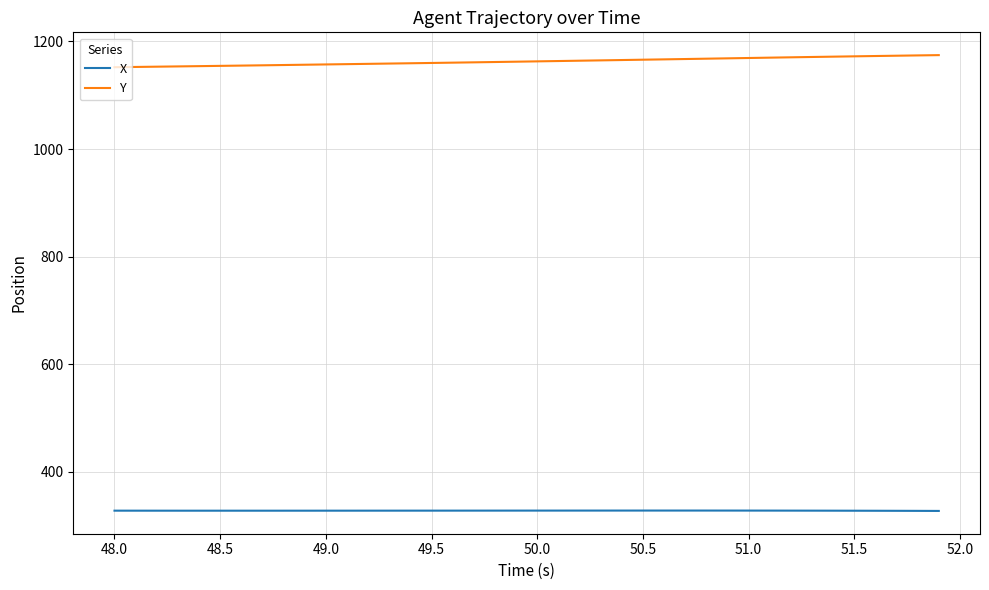

Which series has the largest total across all categories?

Y